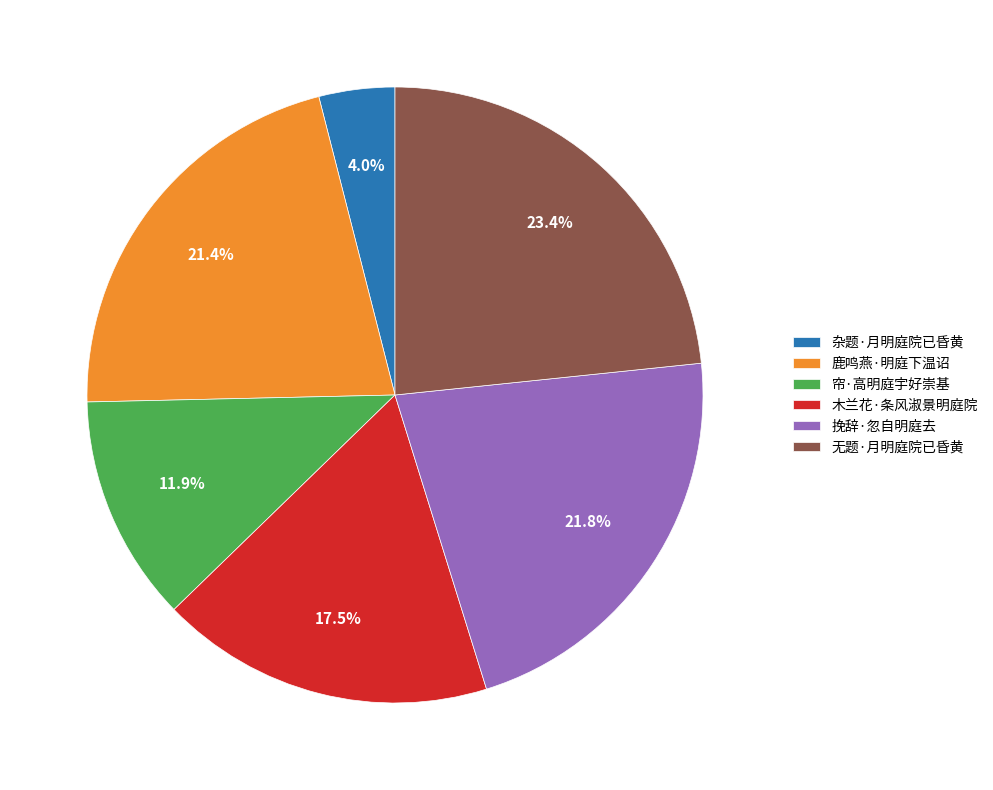

How many segments does this pie chart have?

6